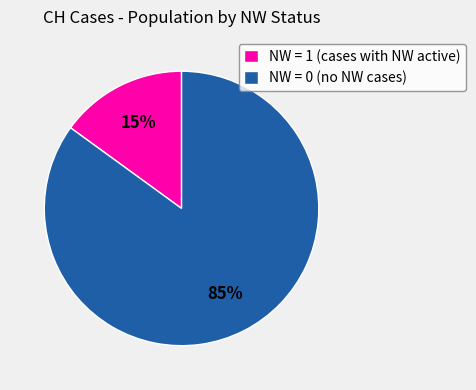

Which has a higher value, NW = 1 (cases with NW active) or NW = 0 (no NW cases)?

NW = 0 (no NW cases)